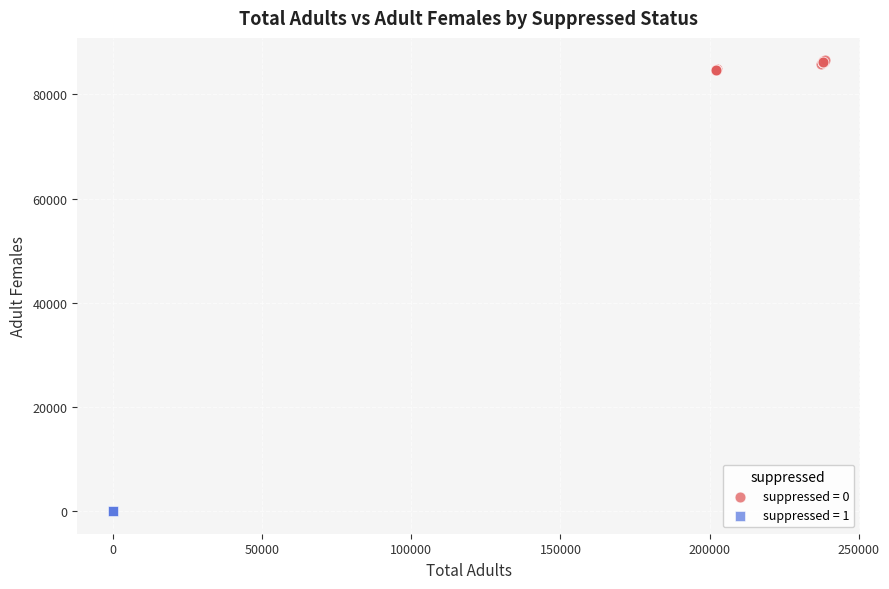

Which series contains the highest Y value?

suppressed = 0